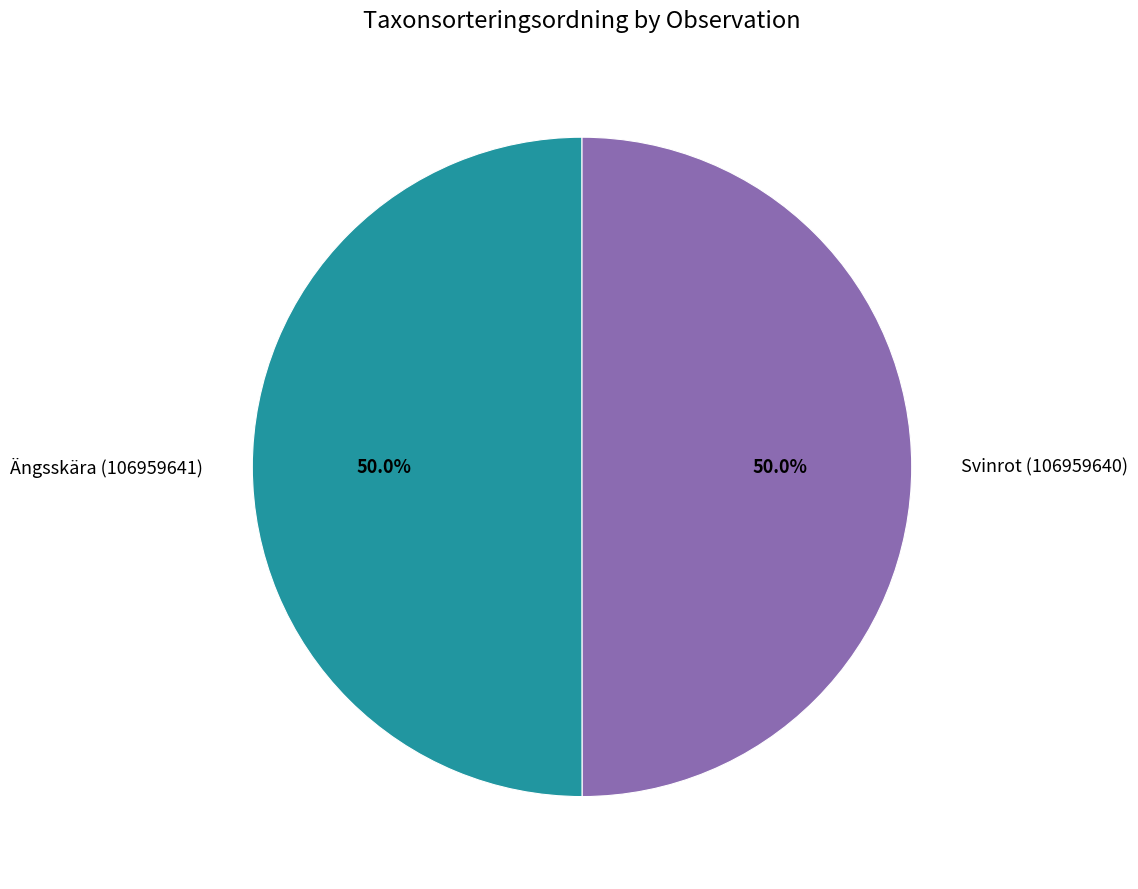

The Svinrot (106959640) slice represents 63% of the pie. True or false?

False